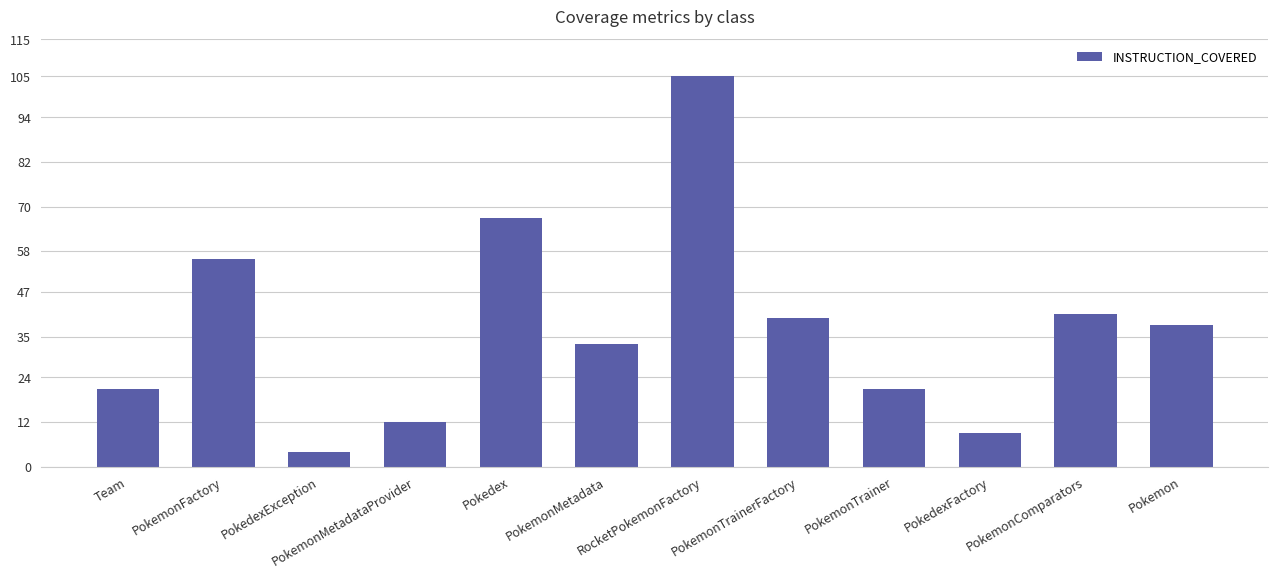

What is the difference between the values at PokedexFactory and PokemonMetadata?

24